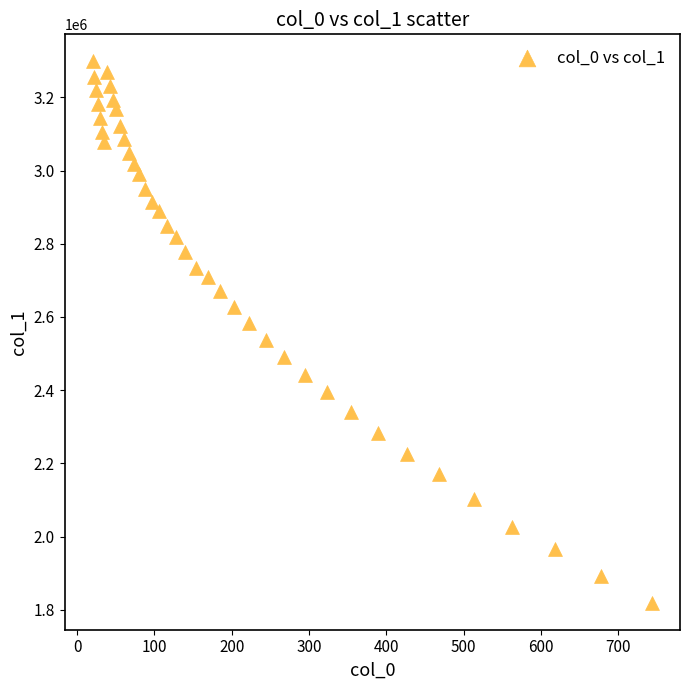

What is the range of X values (max minus min)?

723.9